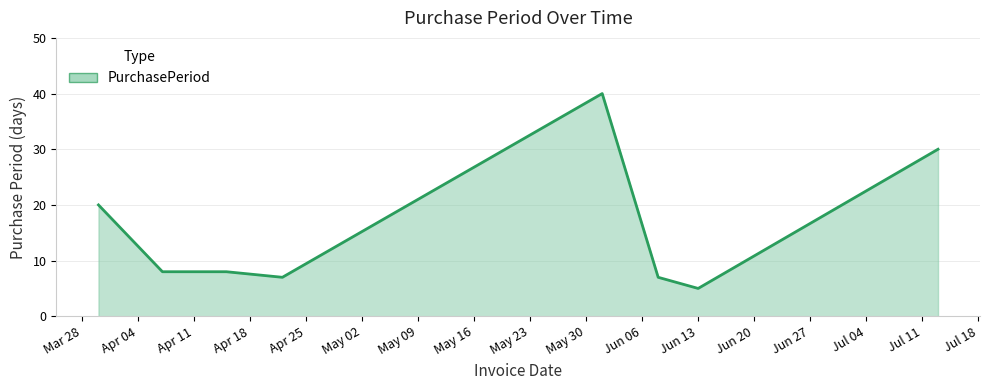

What is the greatest value displayed?

40